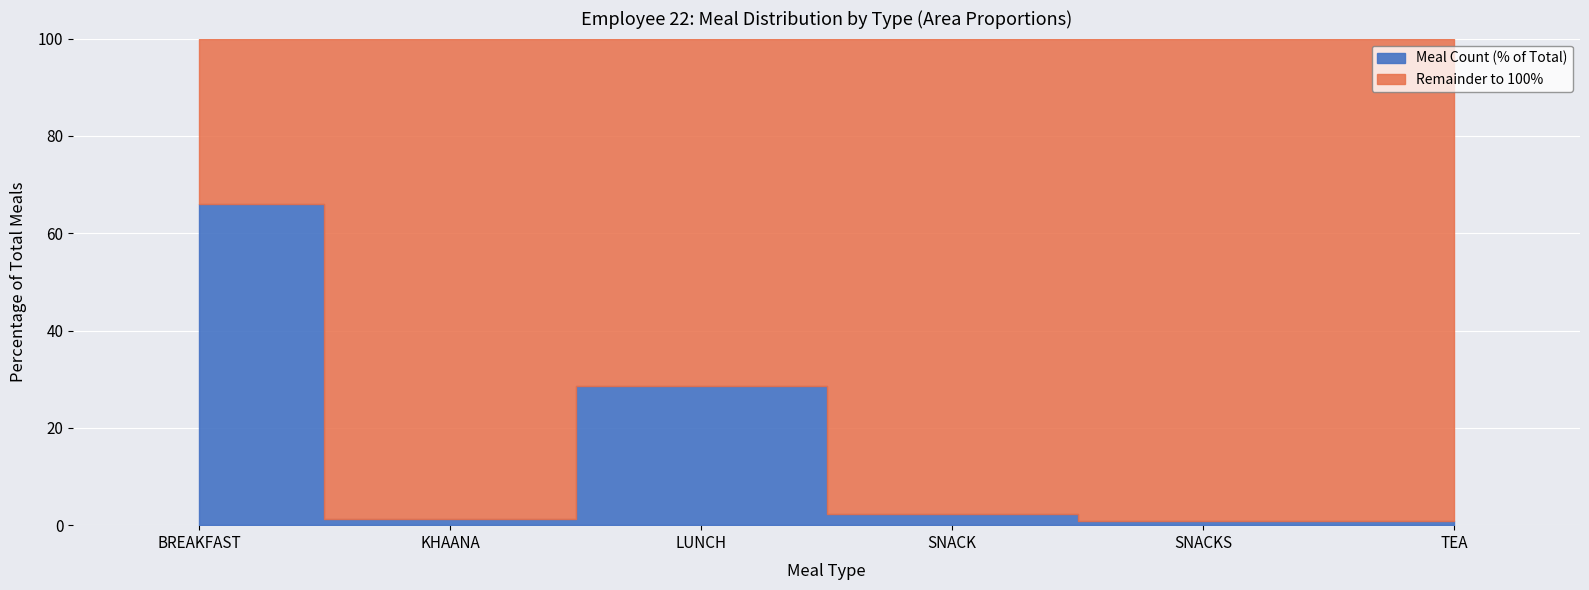

What is the ratio of the value at LUNCH to the value at SNACK?

13.0